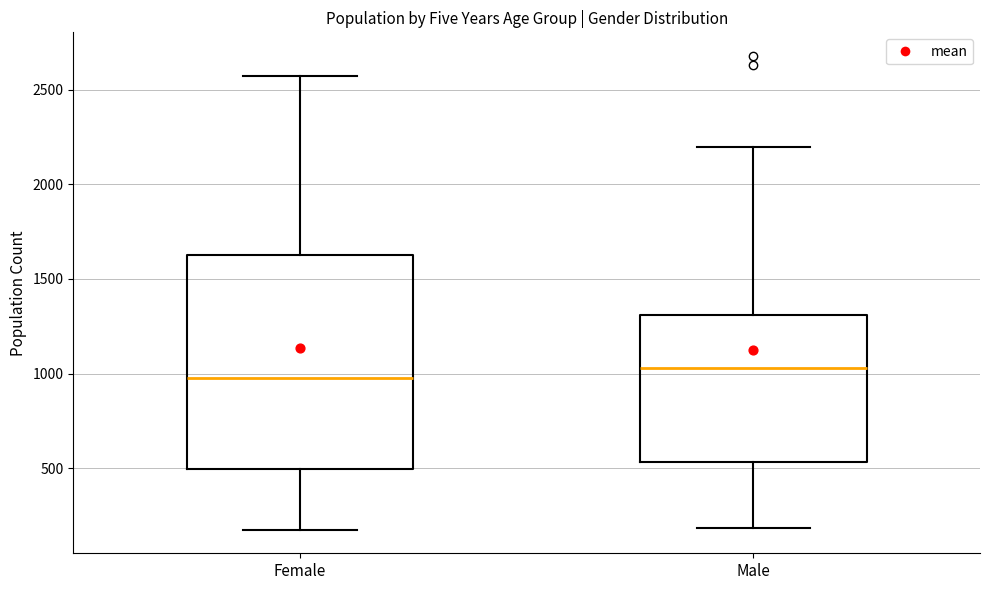

Reading left to right, transcribe this box plot: for each box, give where its median line is, the range the box spans, and where its two whiskers end, as read against the y-axis. The values are not printed on the chart, so give them approximately, as read against the axis.

Female: median 1000, box 500 to 1650, whiskers 200 to 2550
Male: median 1050, box 550 to 1300, whiskers 200 to 2200